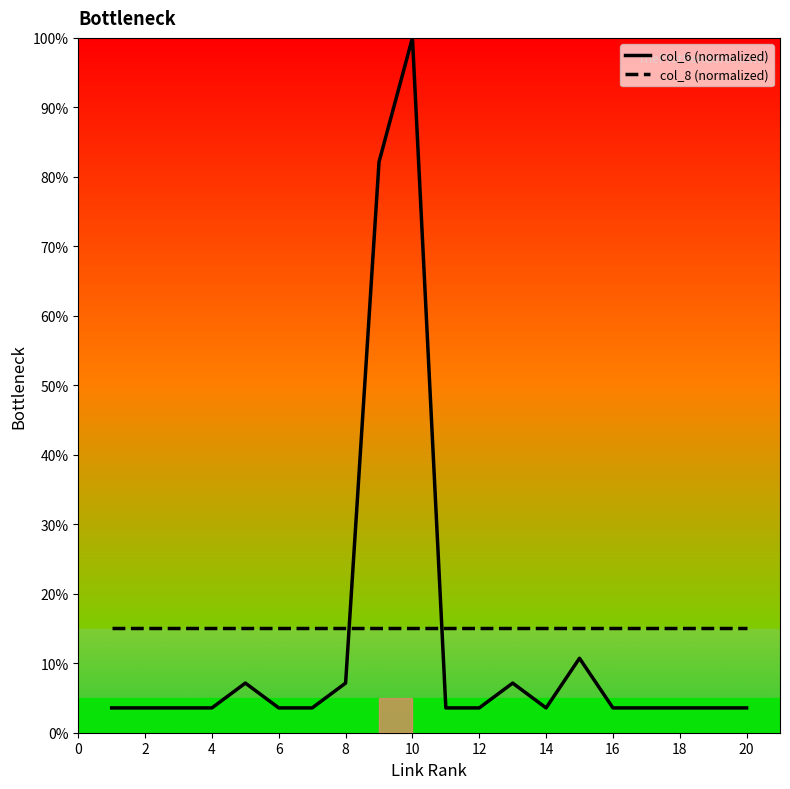

List the series in order of their peak value, lowest first.

col_8 (normalized), col_6 (normalized)